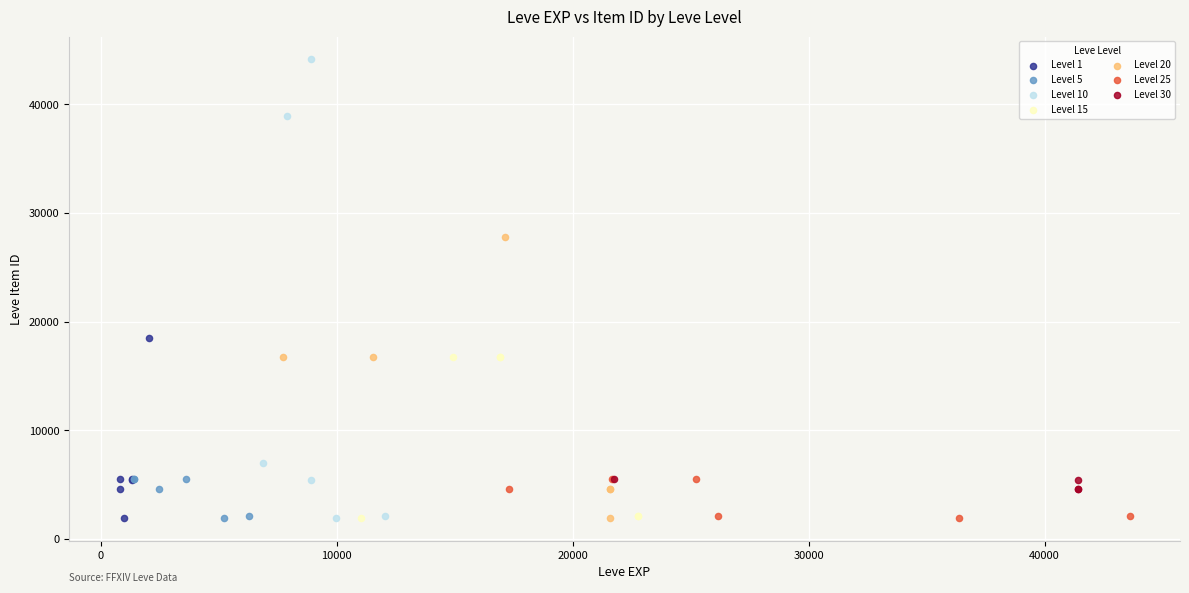

Which series has the widest spread of Y values?

Level 10